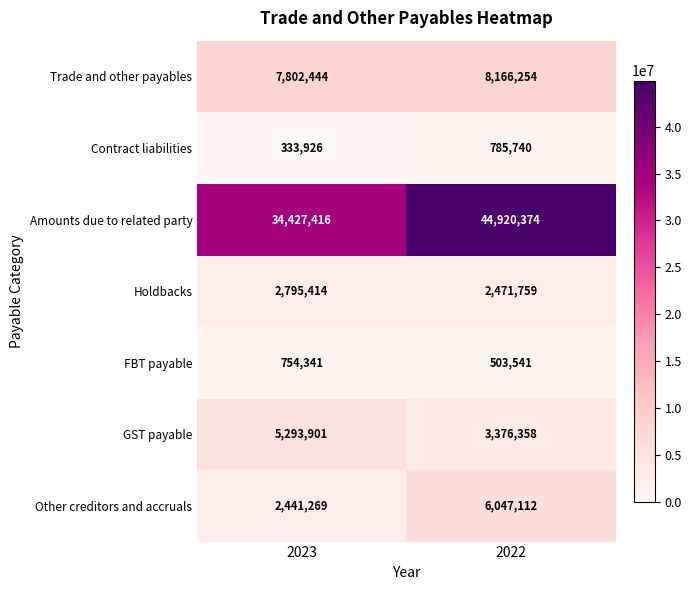

What is the spread (max minus min) of values at 2022?

44416833